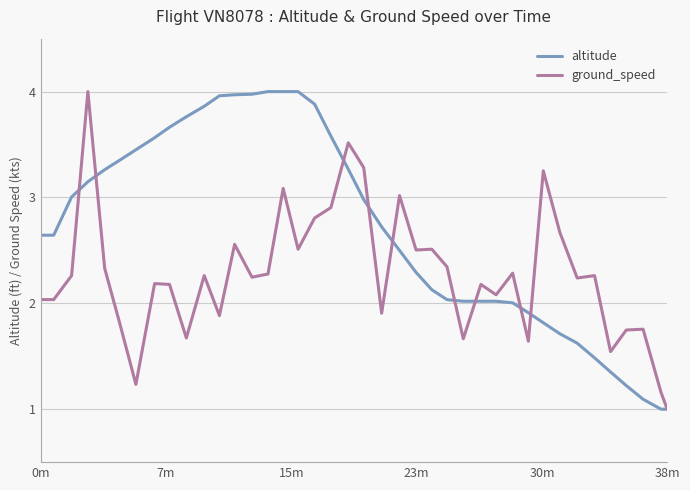

What is the highest value of the ground_speed series?

4.0